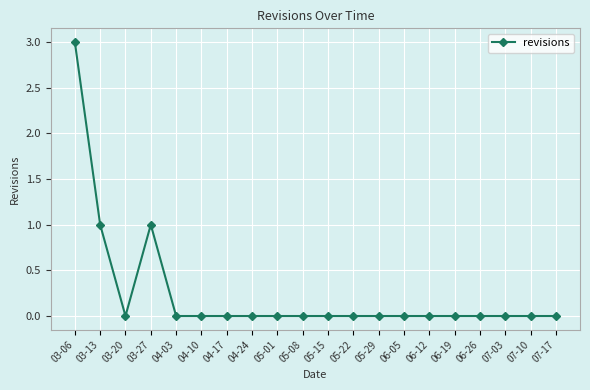

Reading left to right, what are all the values shown in this chart?

03-06=3	03-13=1	03-20=0	03-27=1	04-03=0	04-10=0	04-17=0	04-24=0	05-01=0	05-08=0	05-15=0	05-22=0	05-29=0	06-05=0	06-12=0	06-19=0	06-26=0	07-03=0	07-10=0	07-17=0